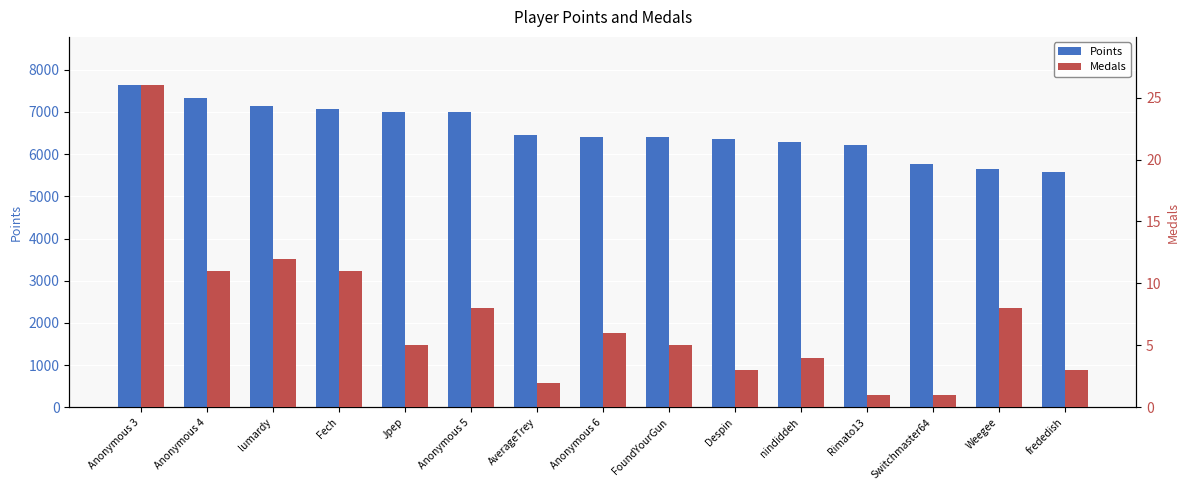

Where is Points nearest to the value 6606?

AverageTrey